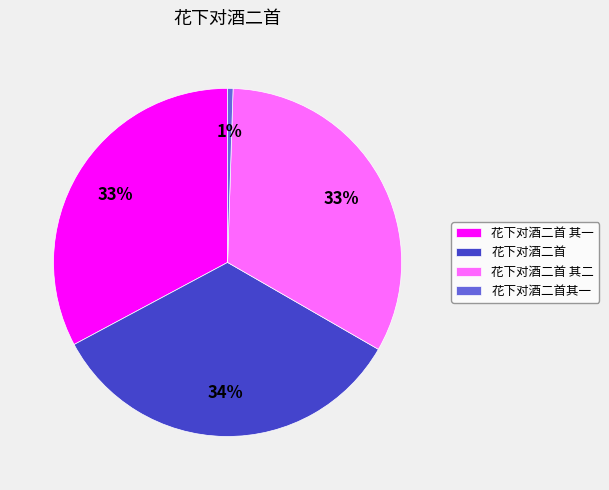

What percentage is the 花下对酒二首 slice, to the nearest percent?

34%